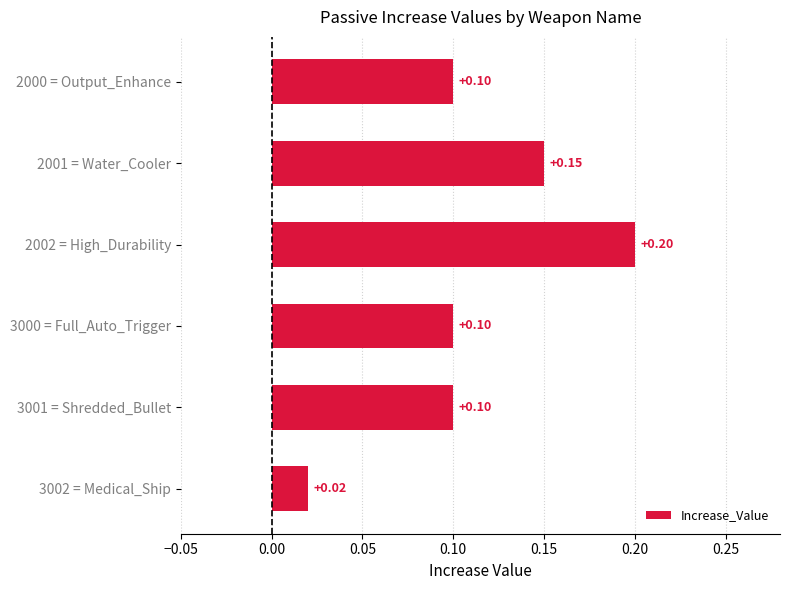

Between 3001 = Shredded_Bullet and 2002 = High_Durability, which is larger?

2002 = High_Durability